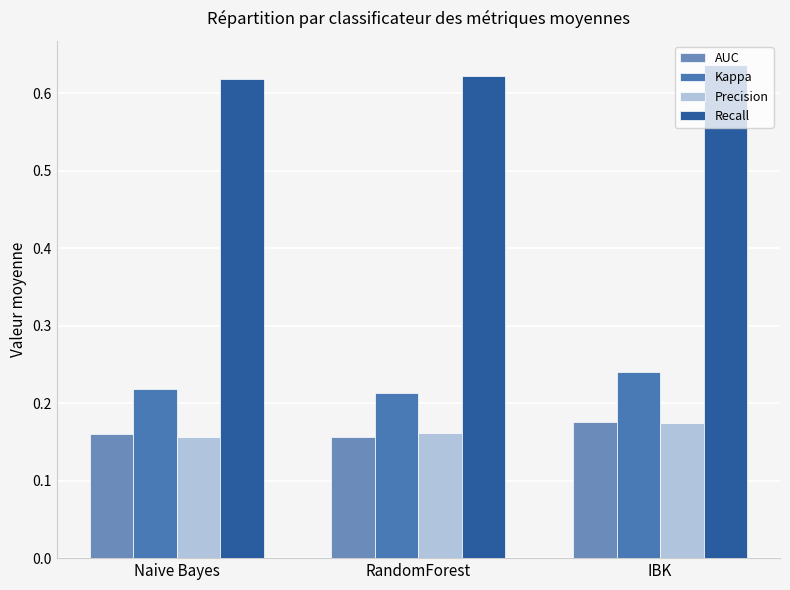

What is the total value across all series at RandomForest?

1.2